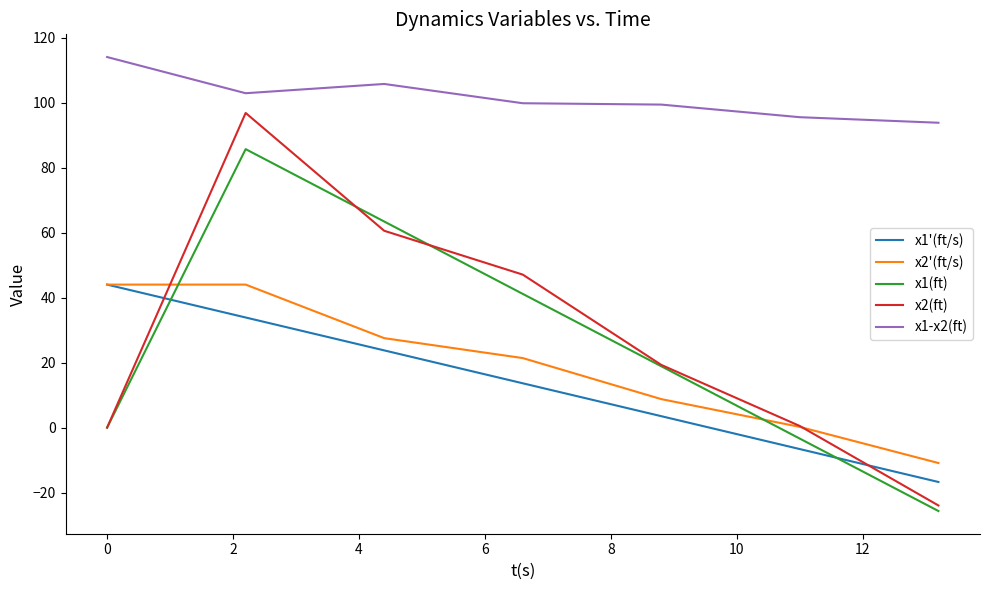

How many lines are shown in the chart?

5